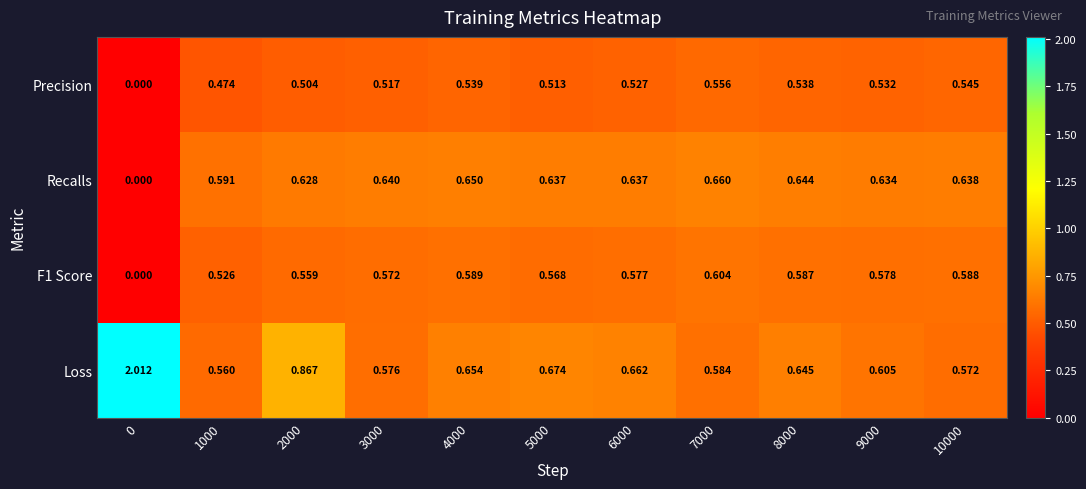

At which category is the sum across all series the highest?

2000